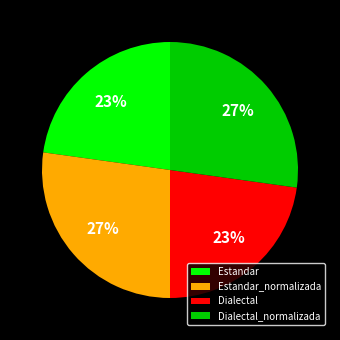

Is the sum of Estandar and Dialectal greater than half?

No